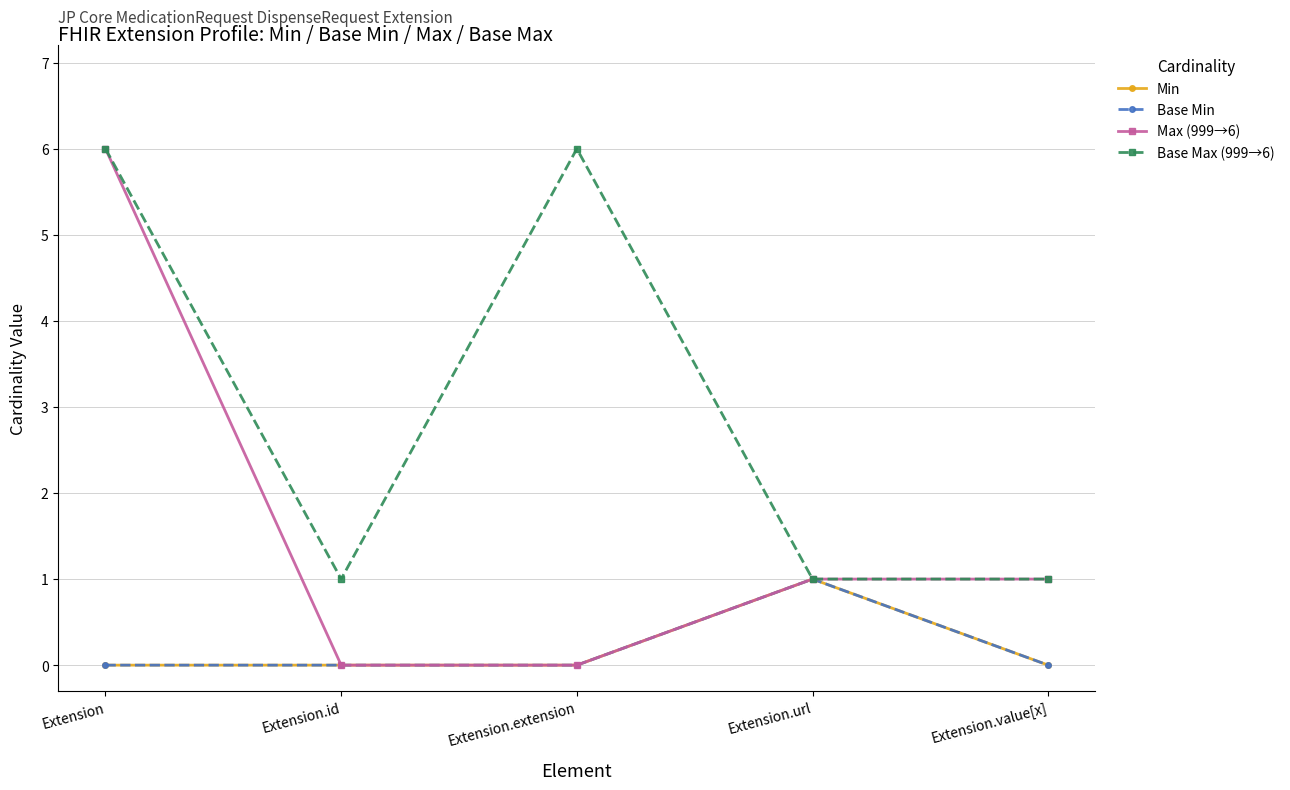

Count the Base Max (999→6) values in the range 1 to 6.

5